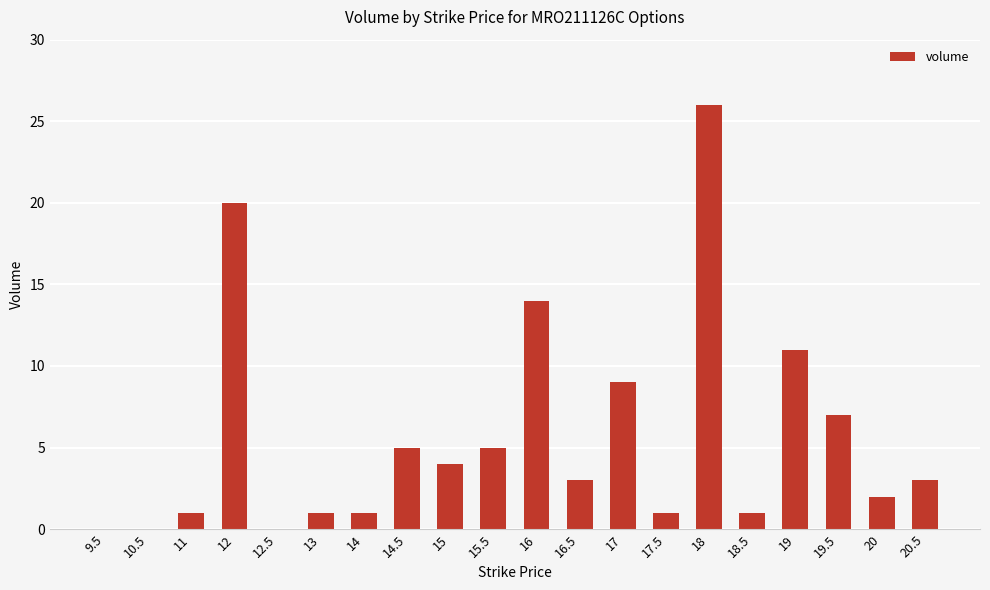

Reading left to right, what are all the values shown in this chart?

9.5=0	10.5=0	11=1	12=20	12.5=0	13=1	14=1	14.5=5	15=4	15.5=5	16=14	16.5=3	17=9	17.5=1	18=26	18.5=1	19=11	19.5=7	20=2	20.5=3